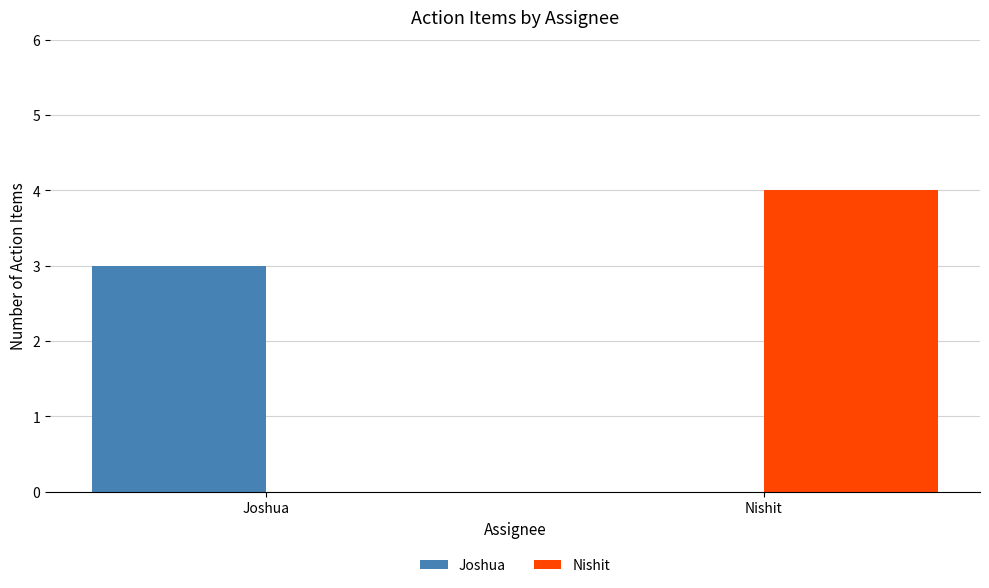

Which series changed the most between Joshua and Nishit?

Nishit